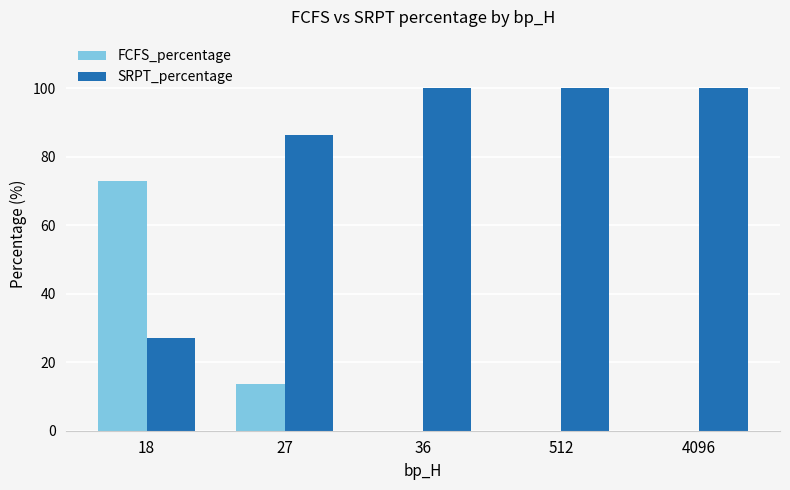

True or false: FCFS_percentage has a value of 18.9 at 27.

False